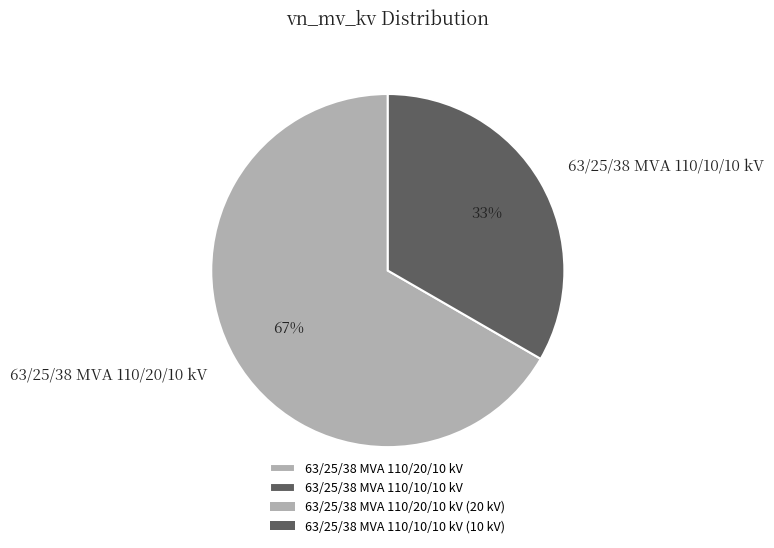

Which category has the smallest portion of the pie?

63/25/38 MVA 110/10/10 kV